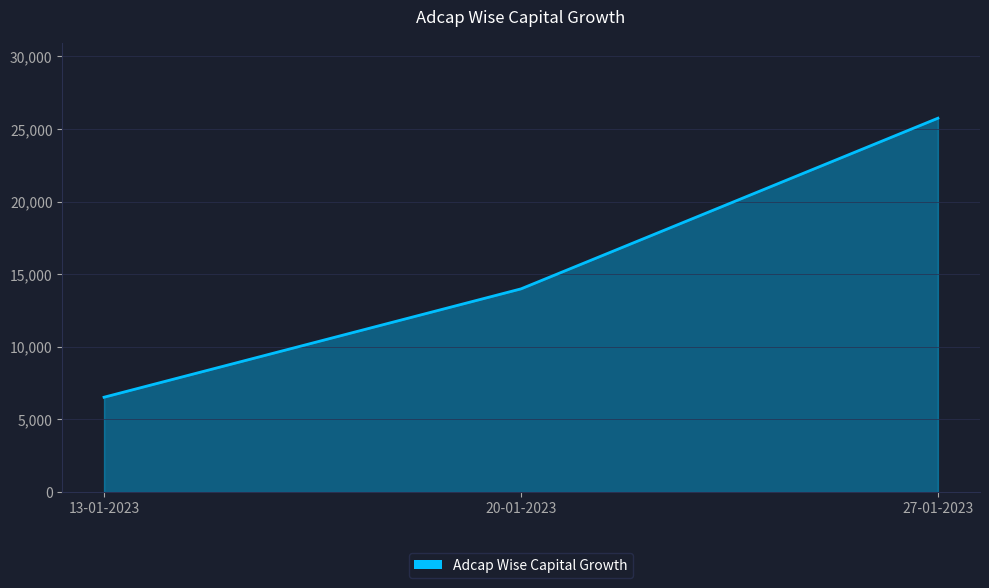

At which category does the chart reach its minimum across all series?

13-01-2023